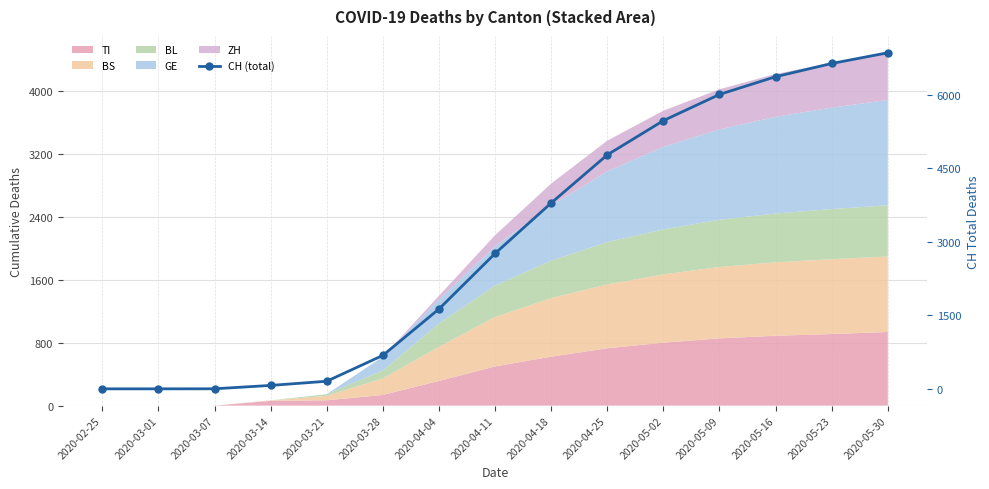

The chart shows a value of 1356 at 2020-04-25. True or false?

False